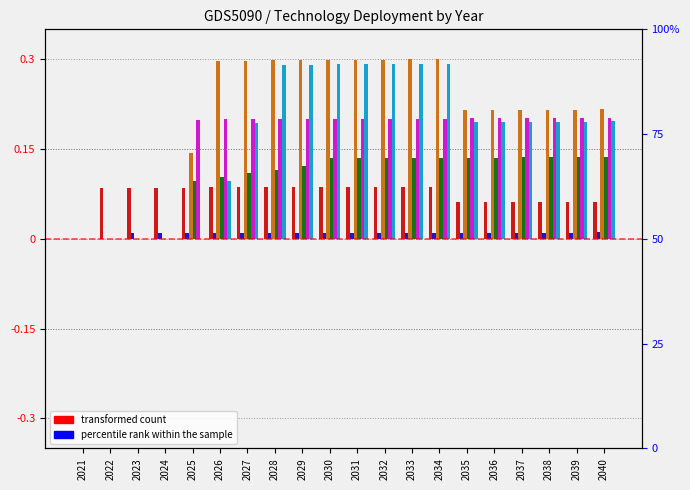

Which has a higher value, 2031 or 2022?

2031